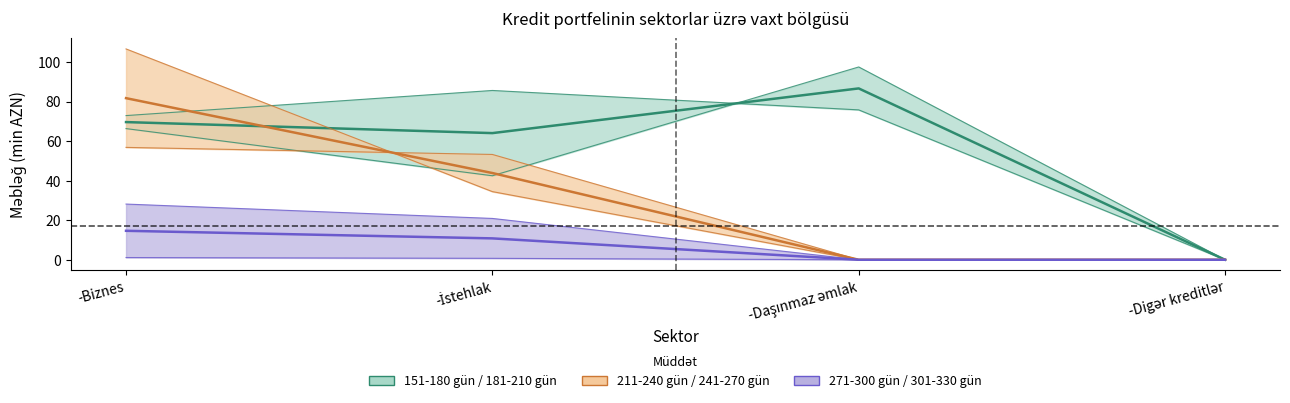

Where does the 151-180 gün series first go above 75?

-İstehlak